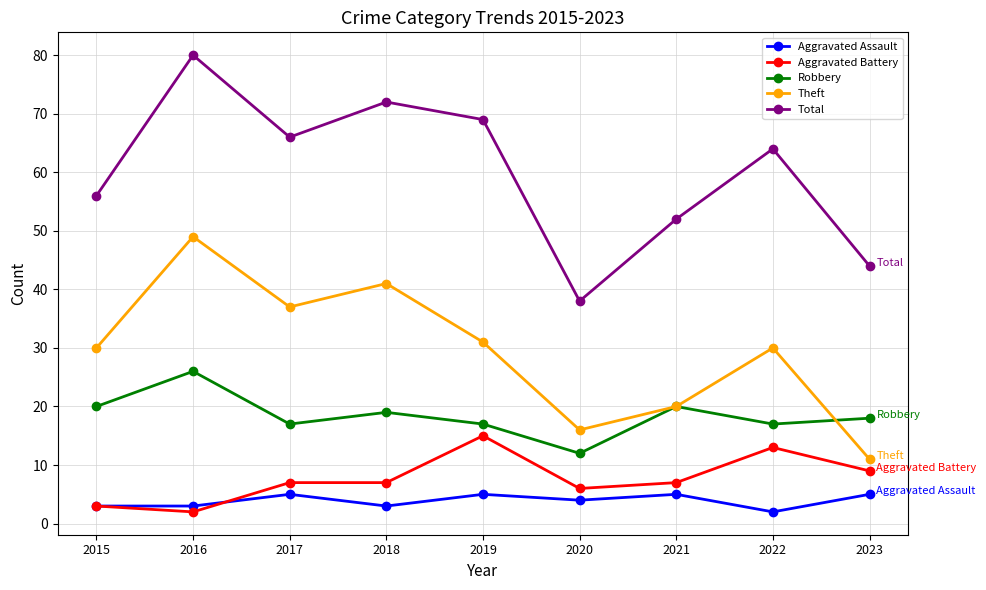

What are all the series names shown in the legend?

Aggravated Assault, Aggravated Battery, Robbery, Theft, Total